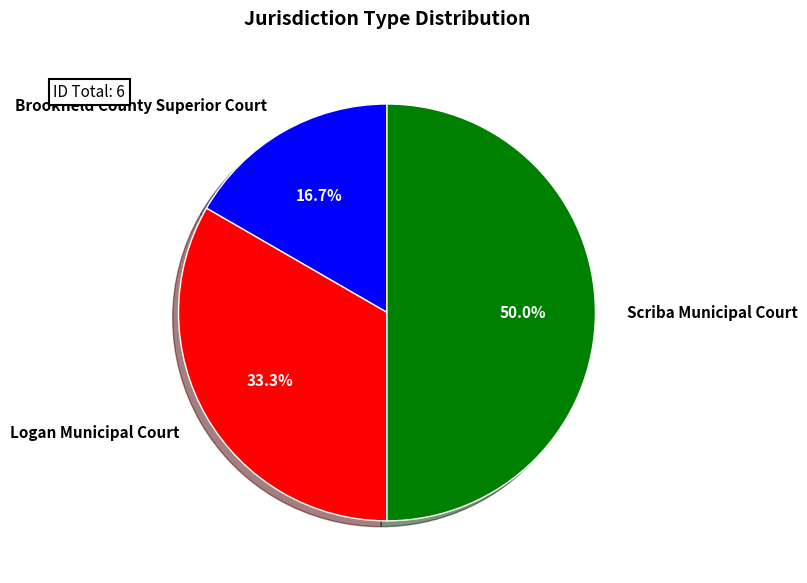

Is Logan Municipal Court the majority of the pie?

No